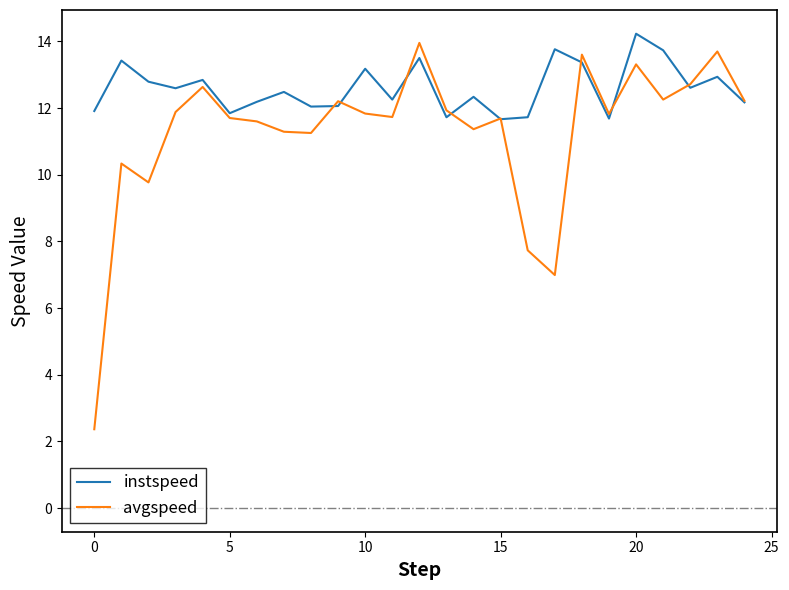

Which series has the largest range (max minus min)?

avgspeed